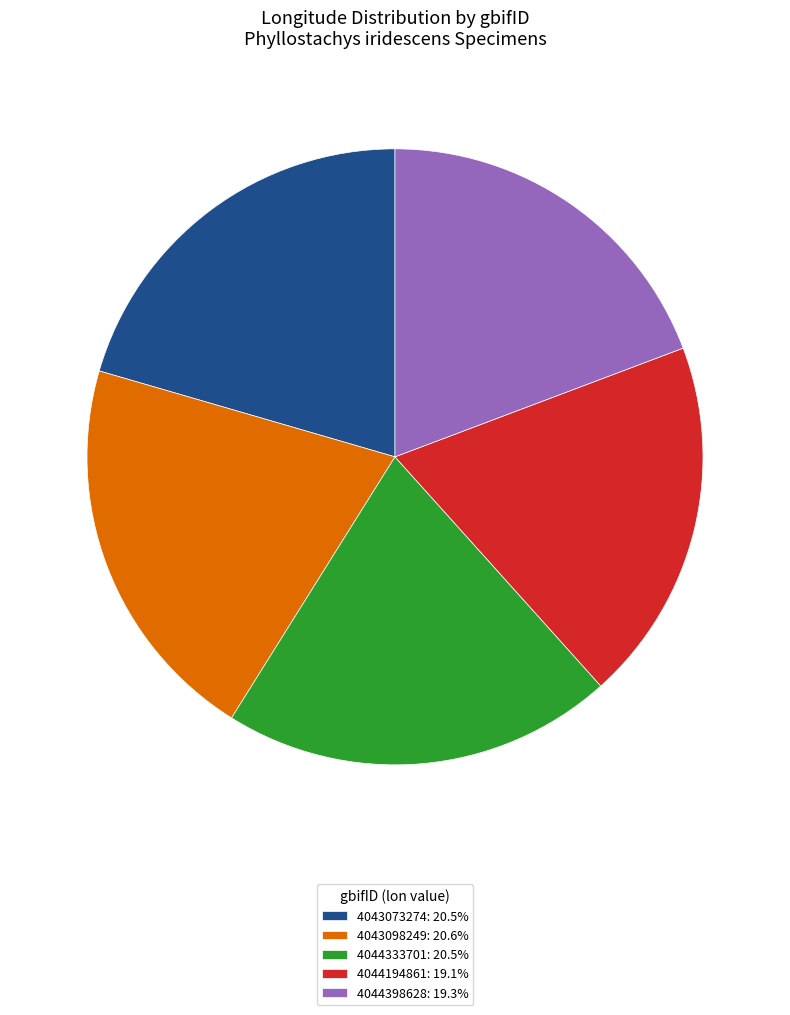

What is the ratio of the value at 4043098249: 20.6% to the value at 4044194861: 19.1%?

1.1